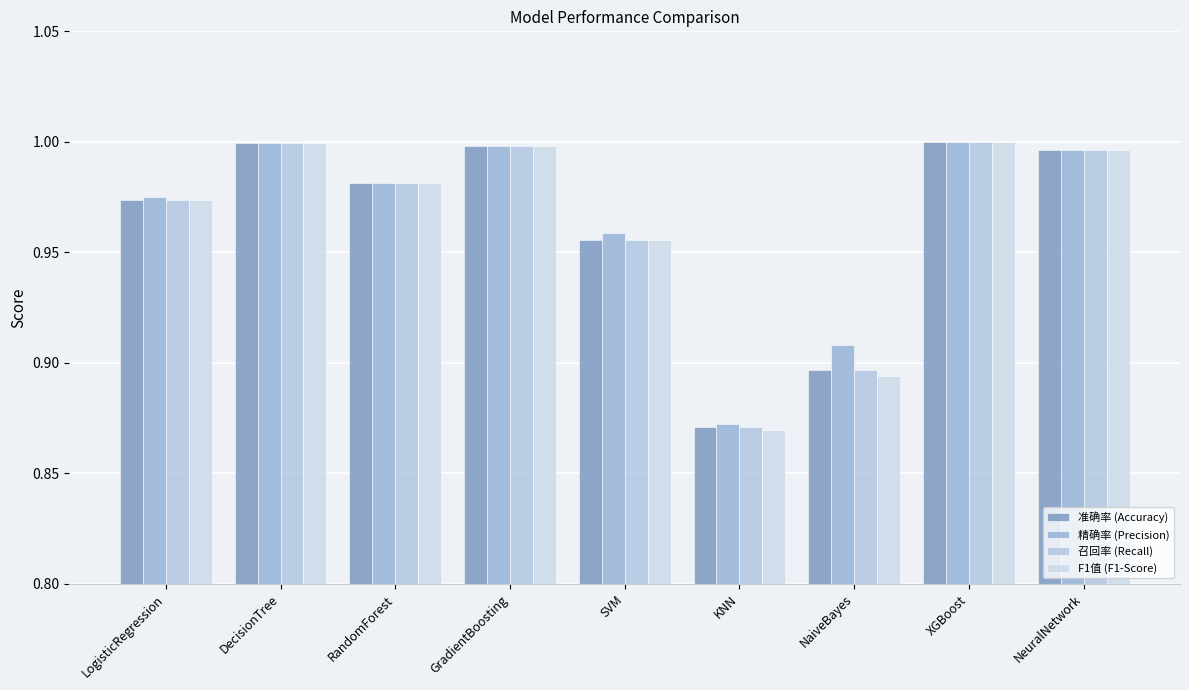

What is the value of the 准确率 (Accuracy) bar at the 9th from the left?

1.0